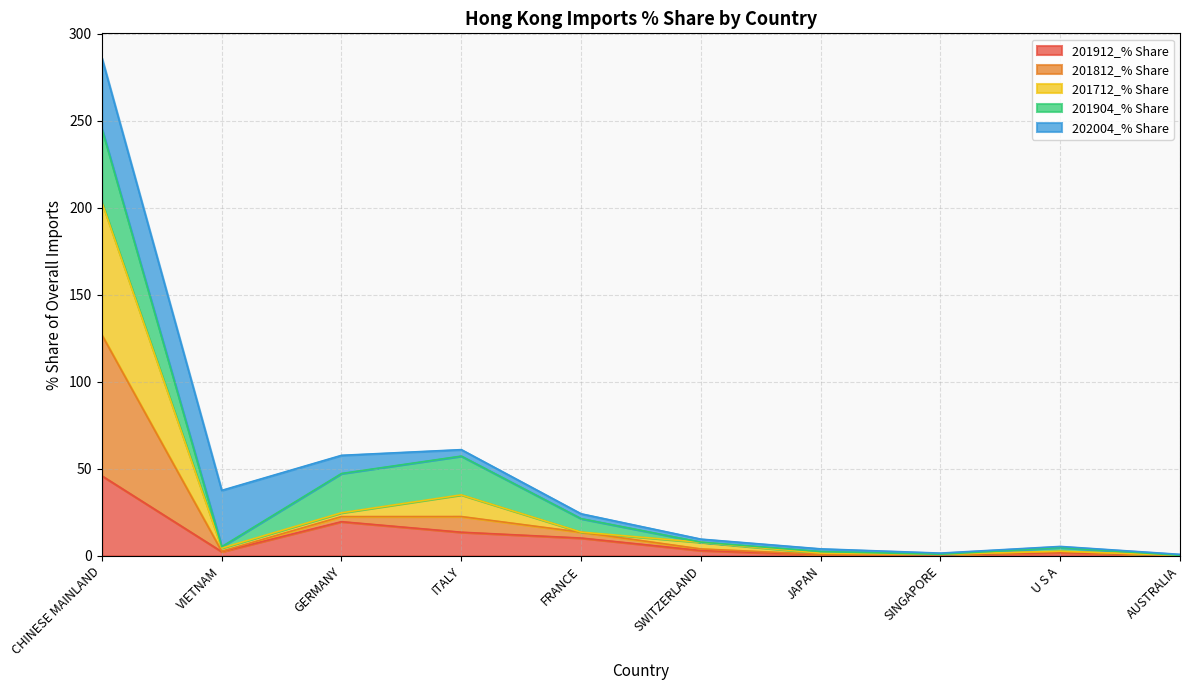

What is the total value across all series at AUSTRALIA?

0.8